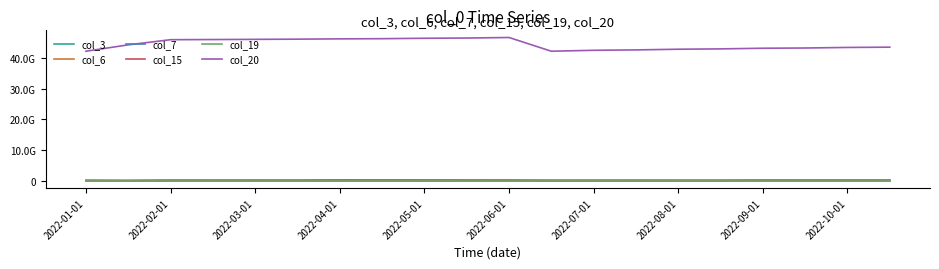

True or false: col_19 and col_15 cross at least once.

False